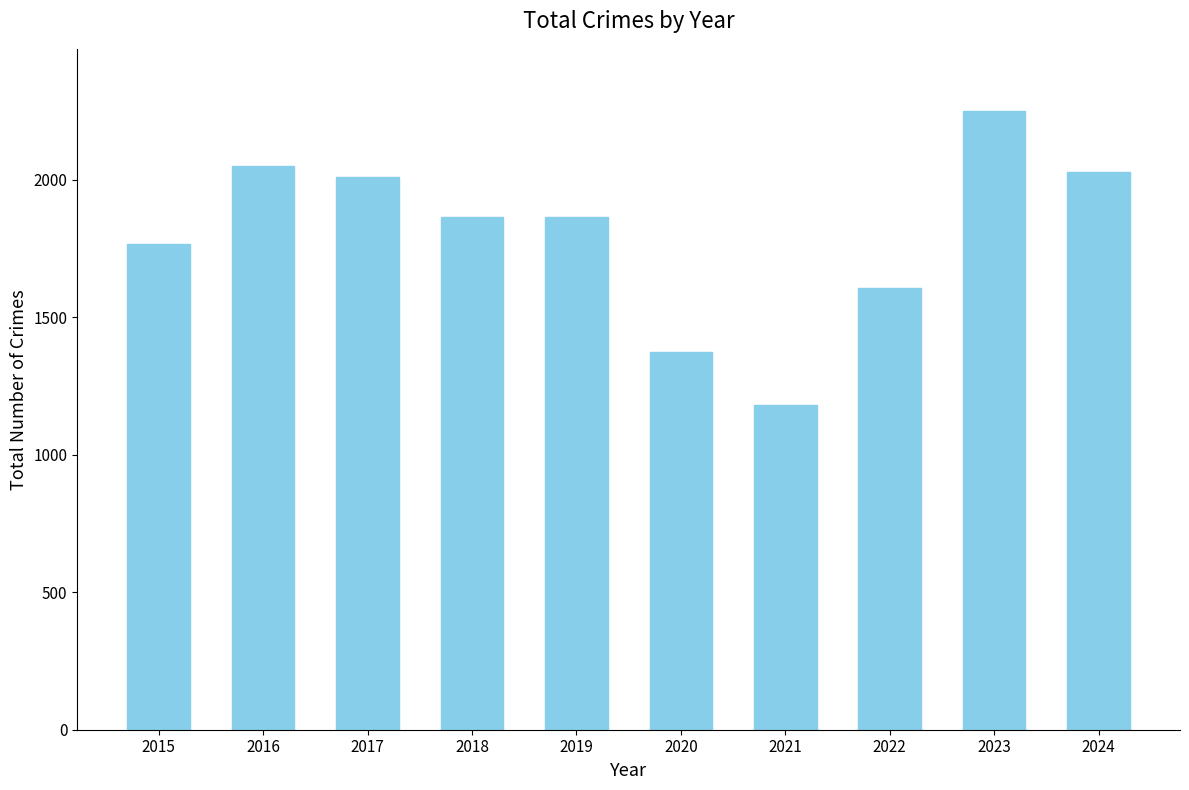

The value at 2023 is 2252. True or false?

True